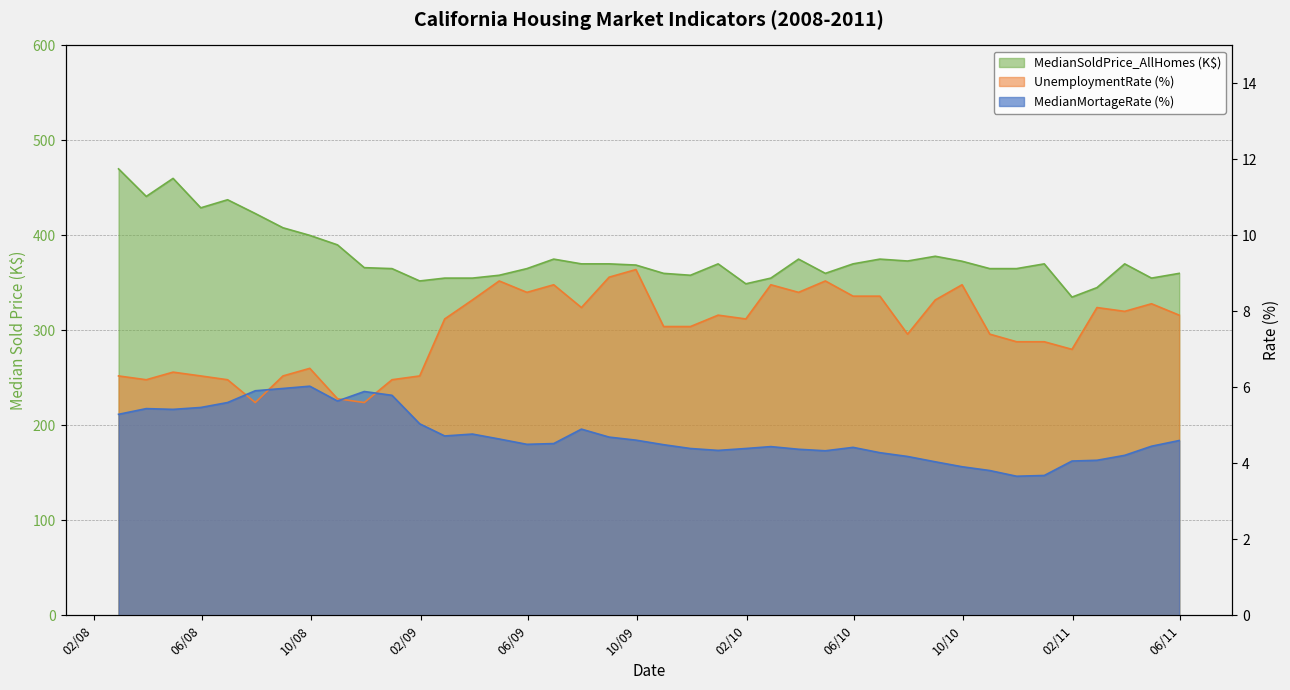

What is the sum of the UnemploymentRate values at 12/31/09 and 7/31/08?

13.5